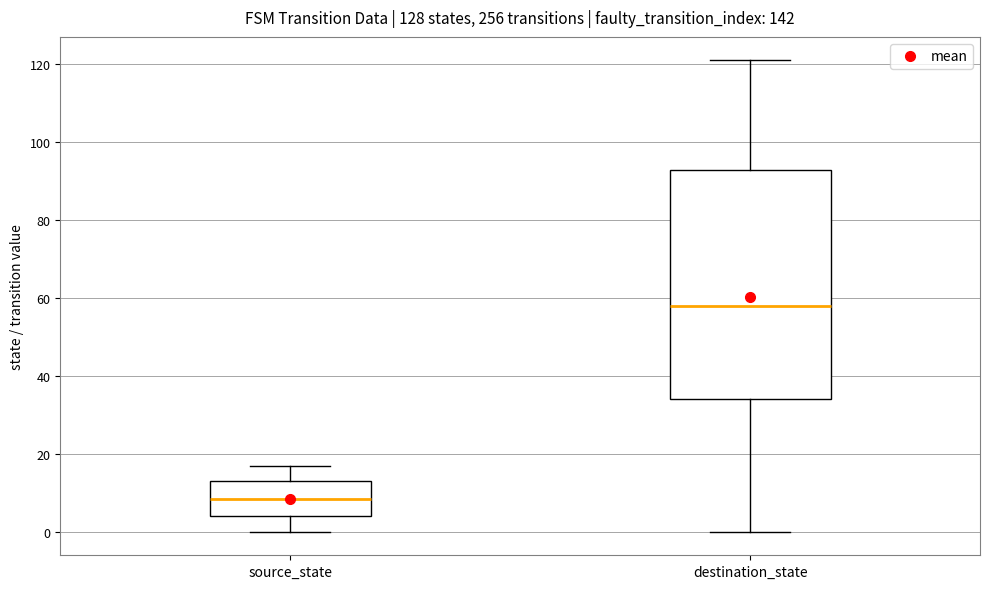

Which box has the highest median line?

destination_state